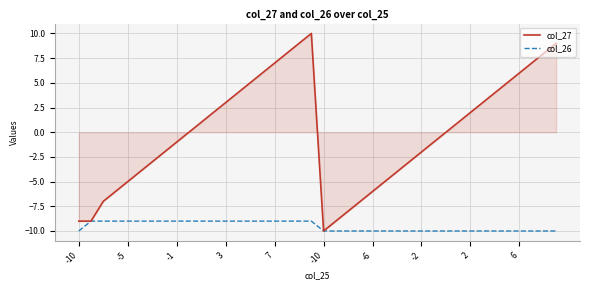

Rank the series by their maximum value, from highest to lowest.

col_27, col_26